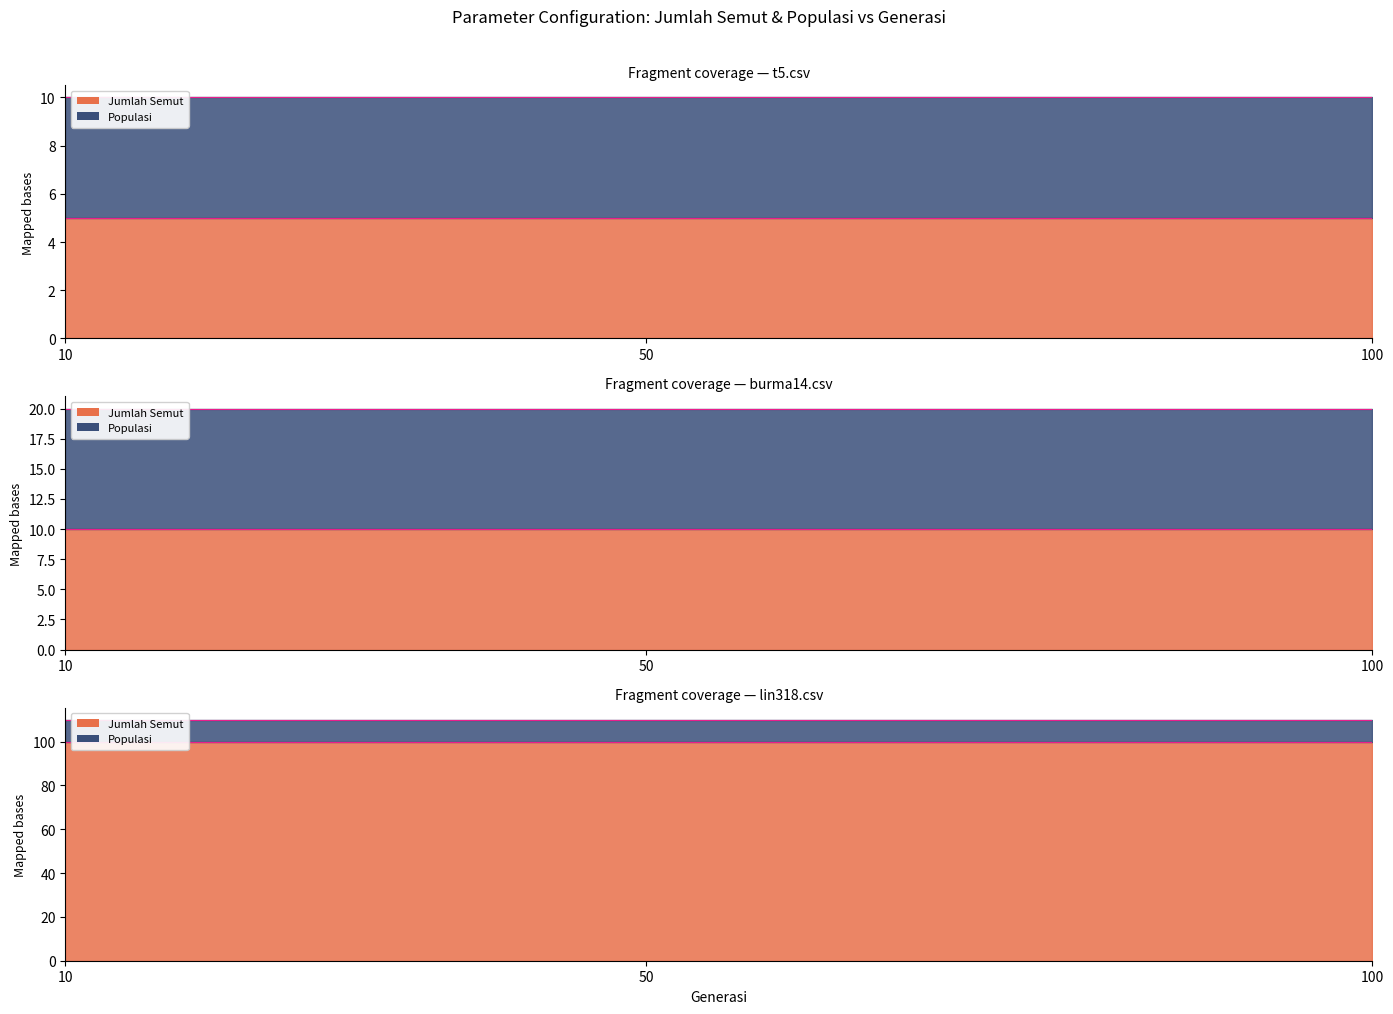

The value of Jumlah Semut (burma14.csv) at 50 is 6. True or false?

False